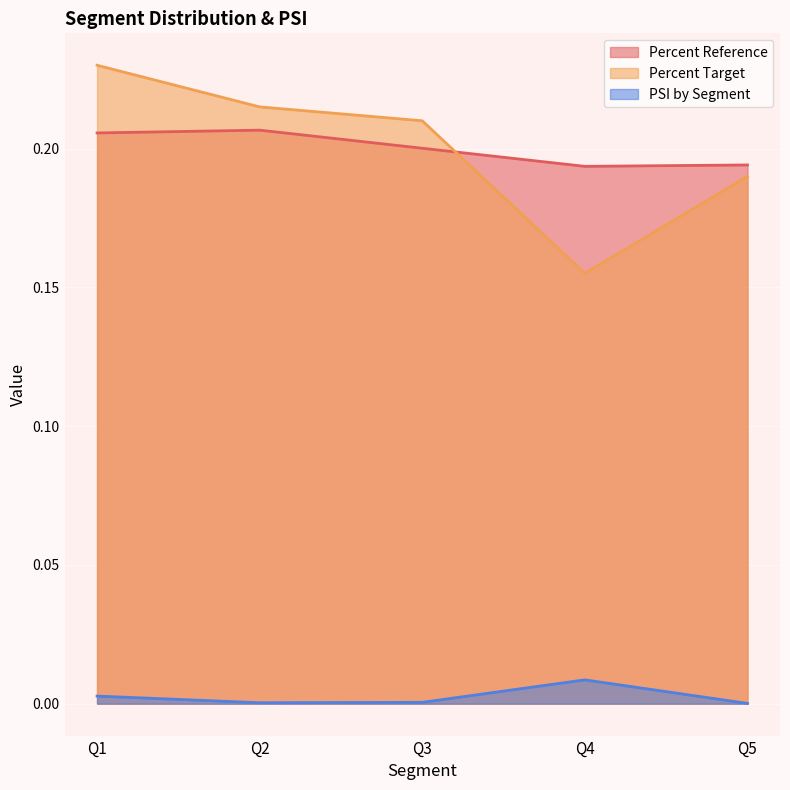

Where is the first local maximum for Percent Reference?

Q2